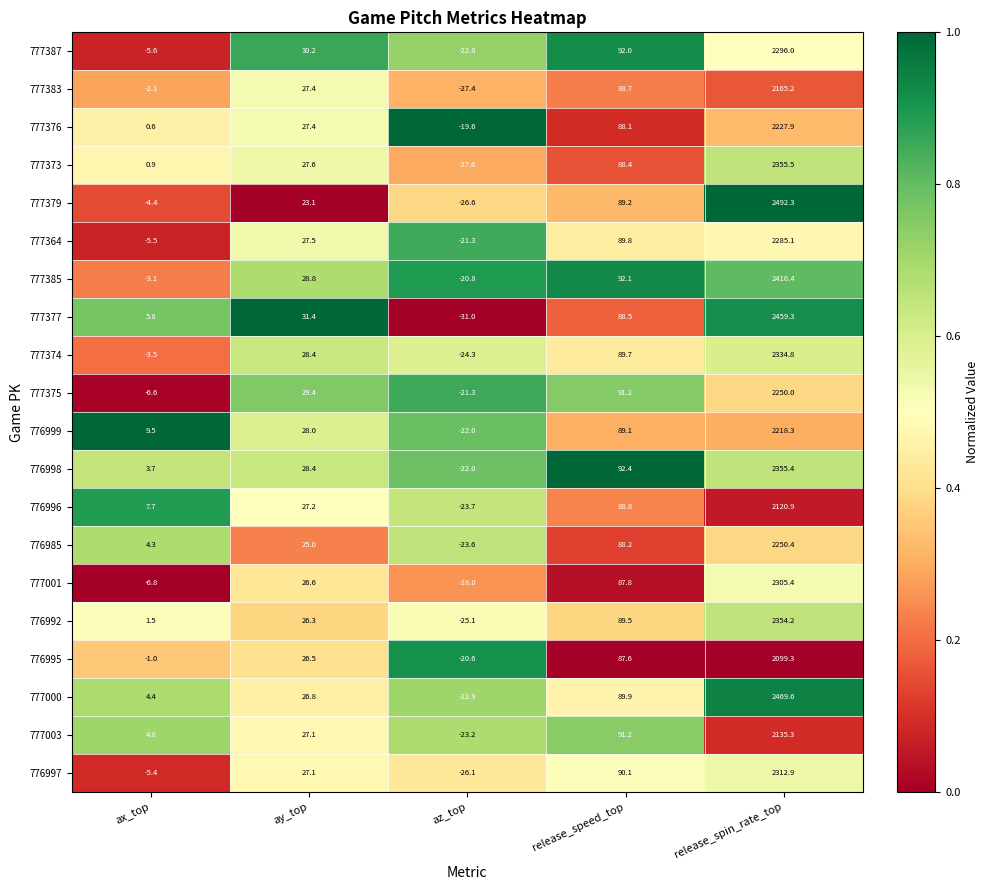

How many series are shown in this chart?

20